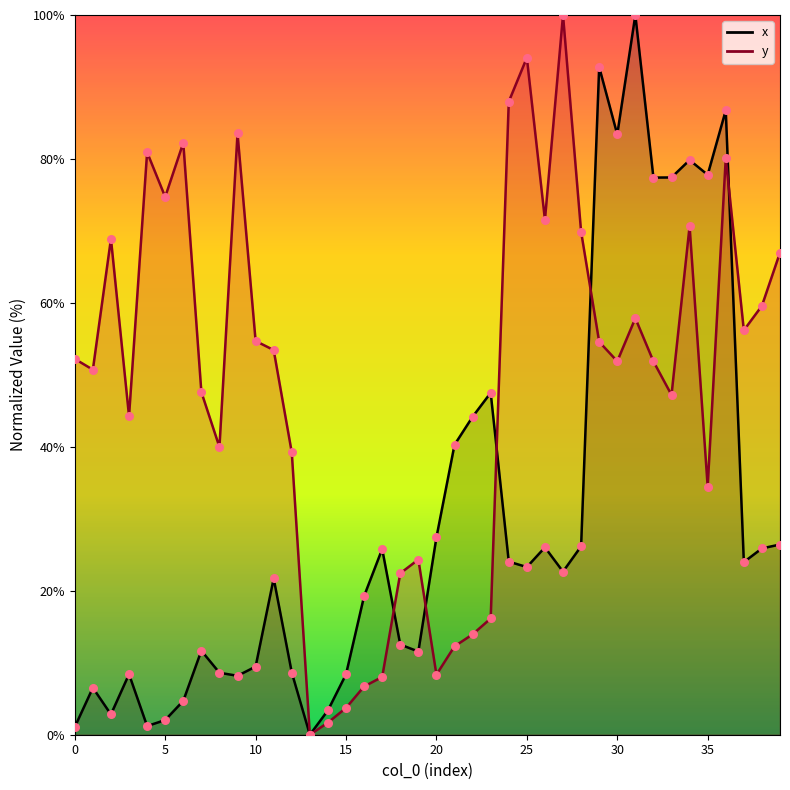

Which series contains the lowest Y value?

x points